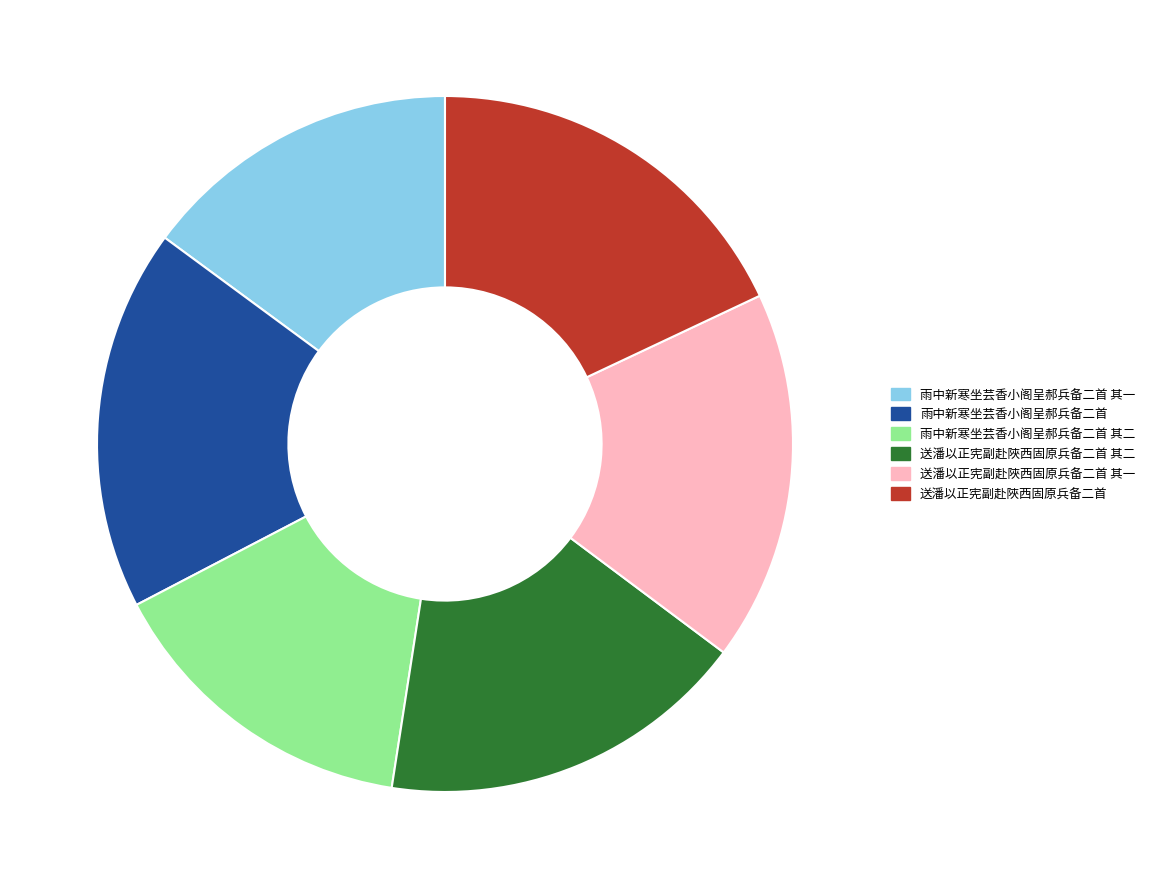

The 送潘以正宪副赴陜西固原兵备二首 slice represents 6% of the pie. True or false?

False